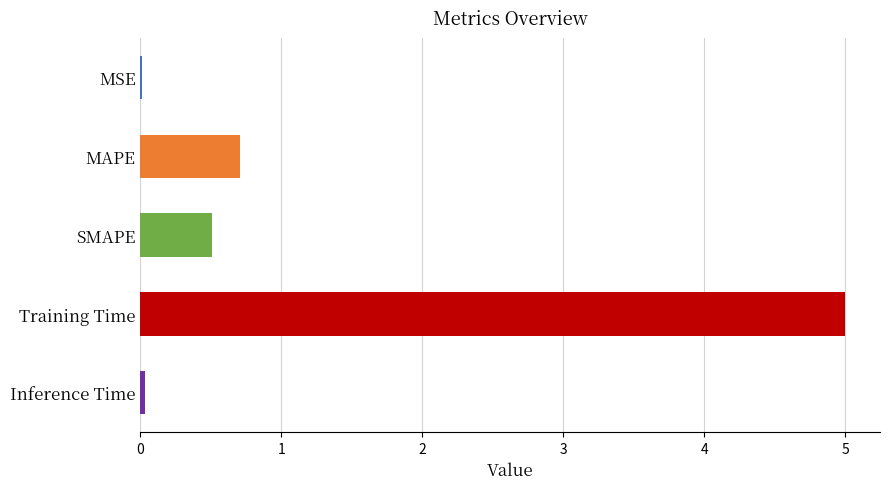

What is the approximate value at SMAPE?

0.5